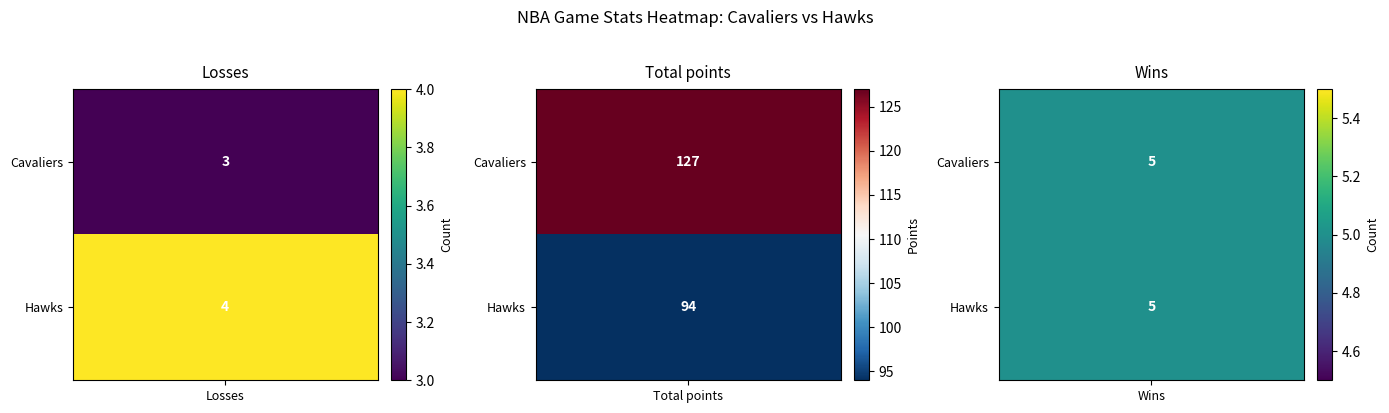

The value of visiting team at Losses is 7. True or false?

False